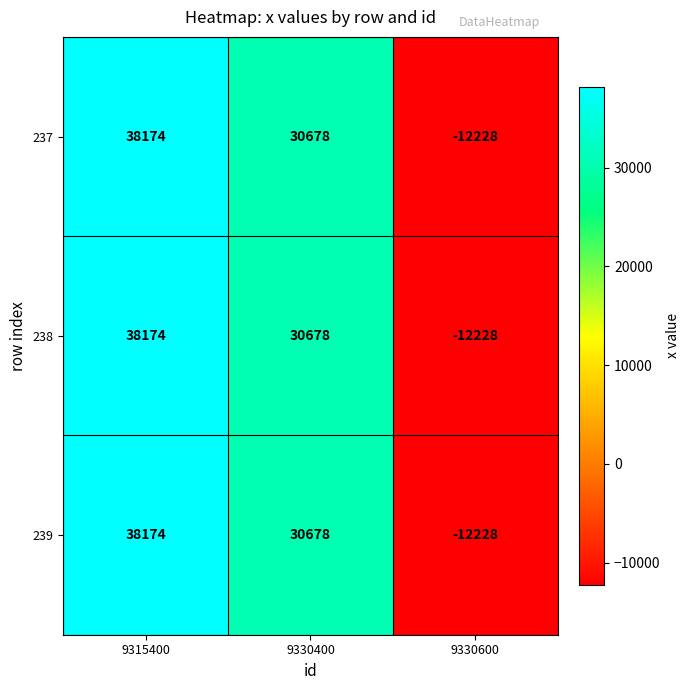

What is the maximum value shown in the chart?

38174